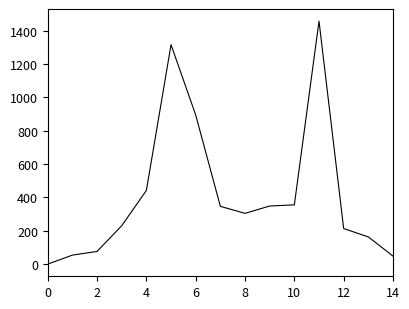

What is the greatest value displayed?

1456